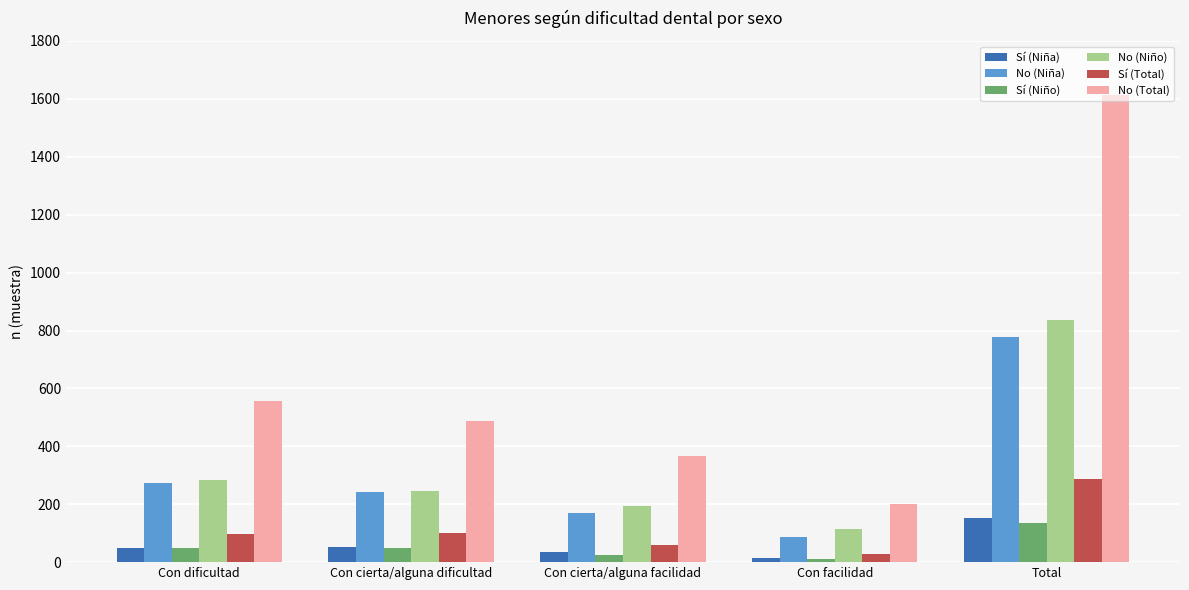

Between Con cierta/alguna dificultad and Con cierta/alguna facilidad, which series saw the biggest shift?

No (Total)